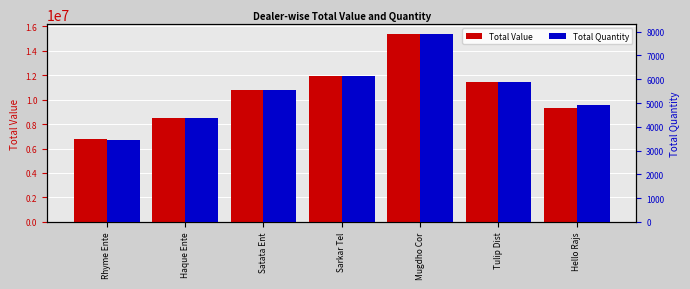

At which label is Total Quantity closest to 5689?

Satata Ent